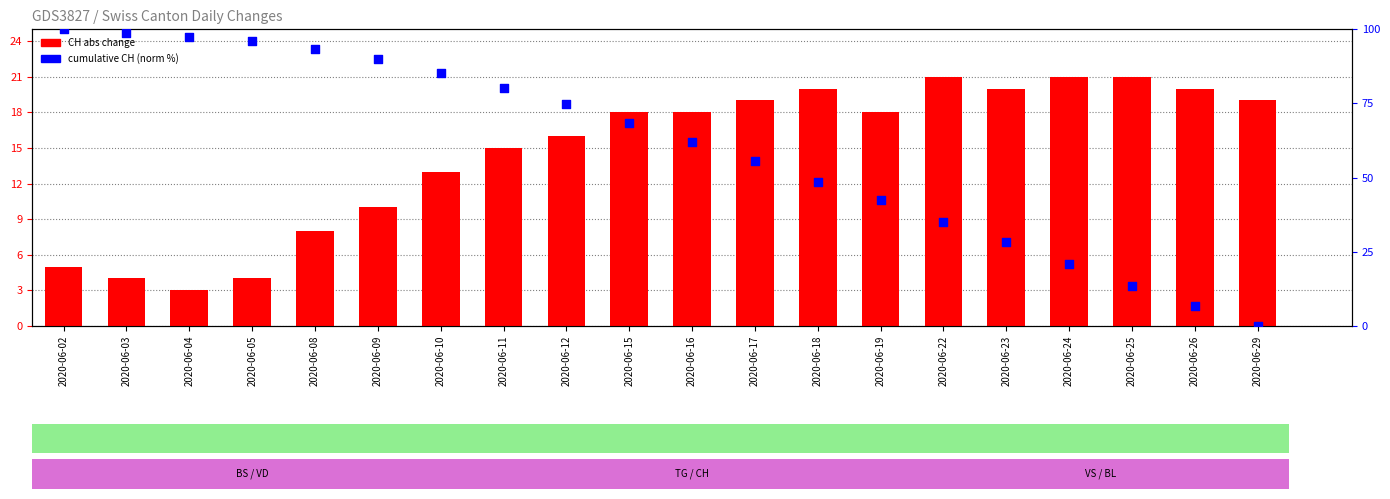

At which category is the sum across all series the highest?

2020-06-02